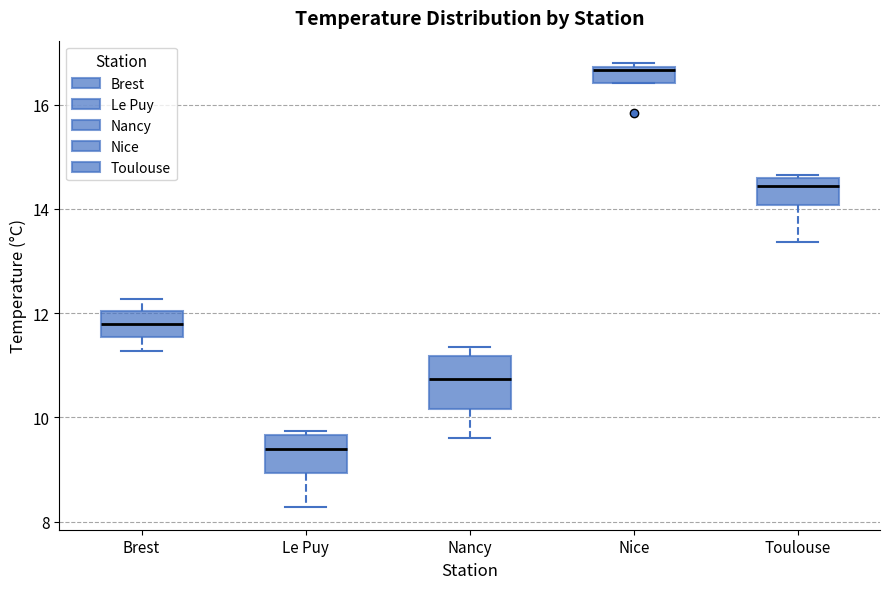

Where is the lower edge of the box for Toulouse on the y-axis? The values are not printed on the chart, so give them approximately, as read against the axis.

14.0